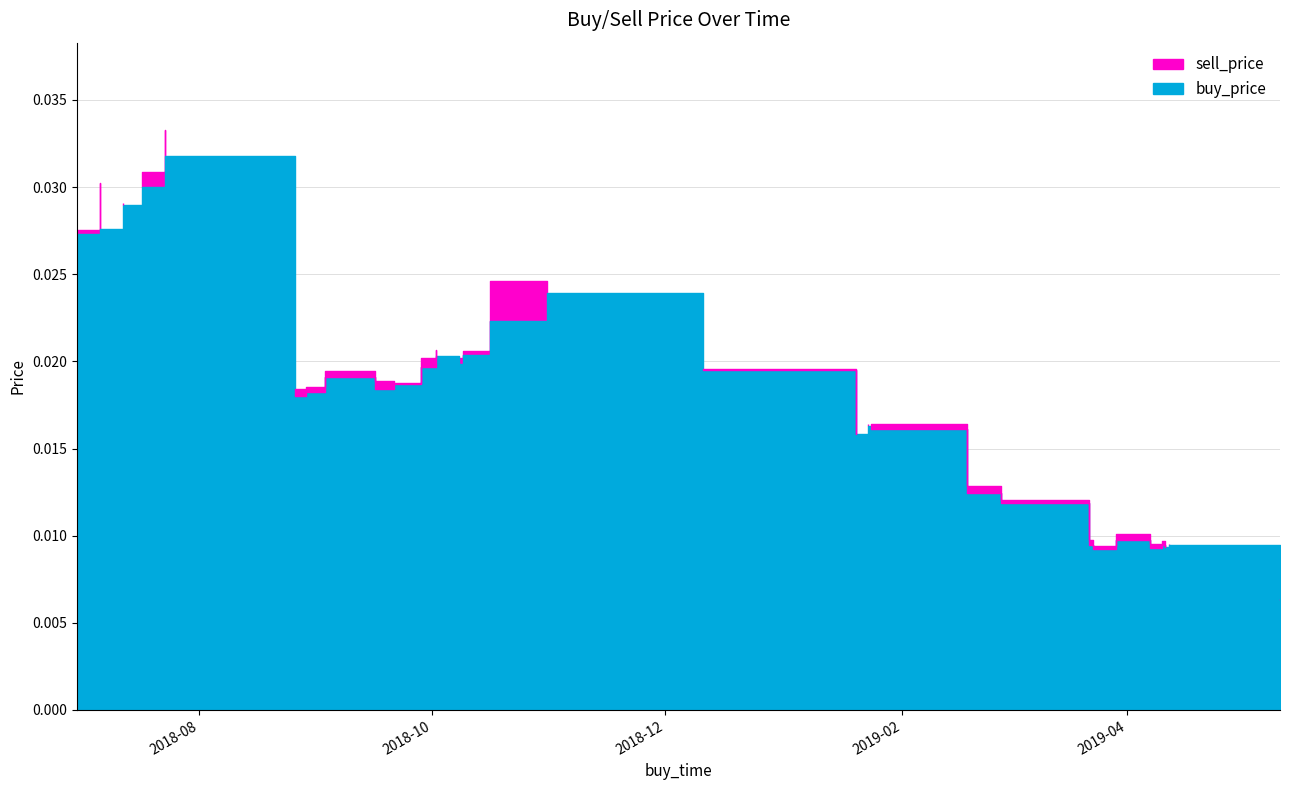

At 2019-04-12, list the series in order from smallest to largest.

buy_price, sell_price